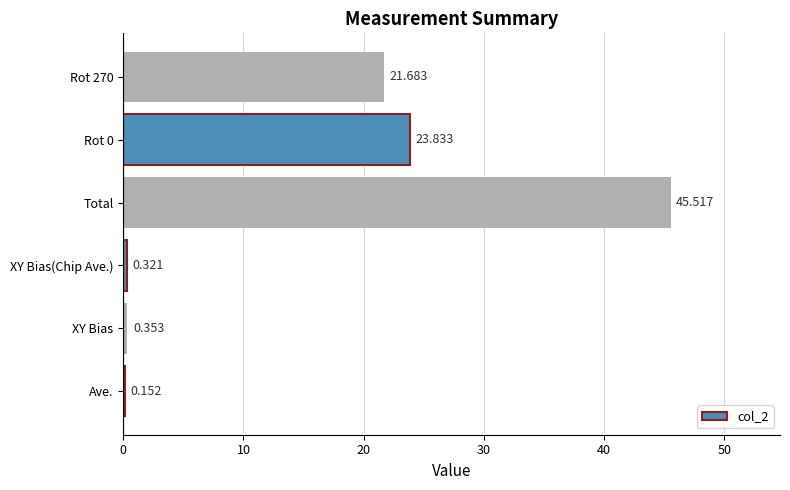

Between XY Bias and Total, which is larger?

Total